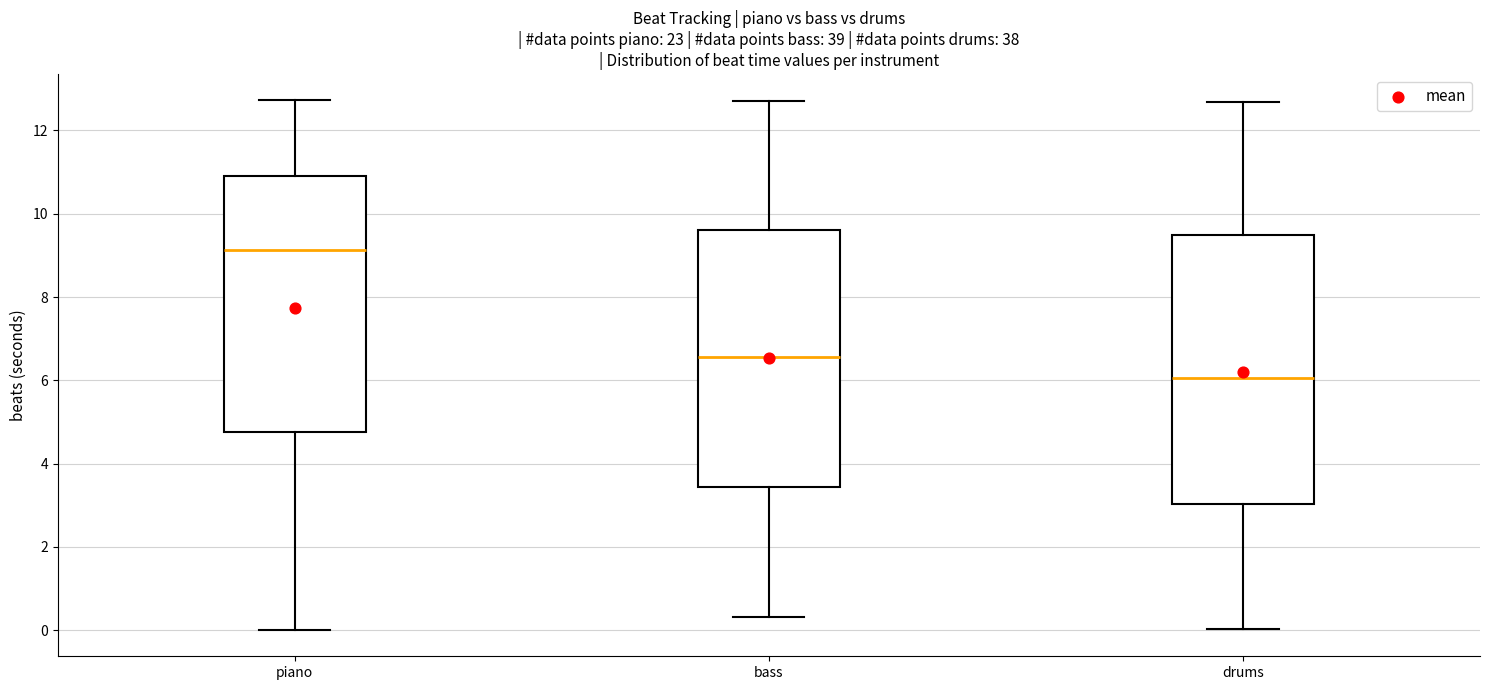

Which box is the tallest, from its lower edge to its upper edge?

drums